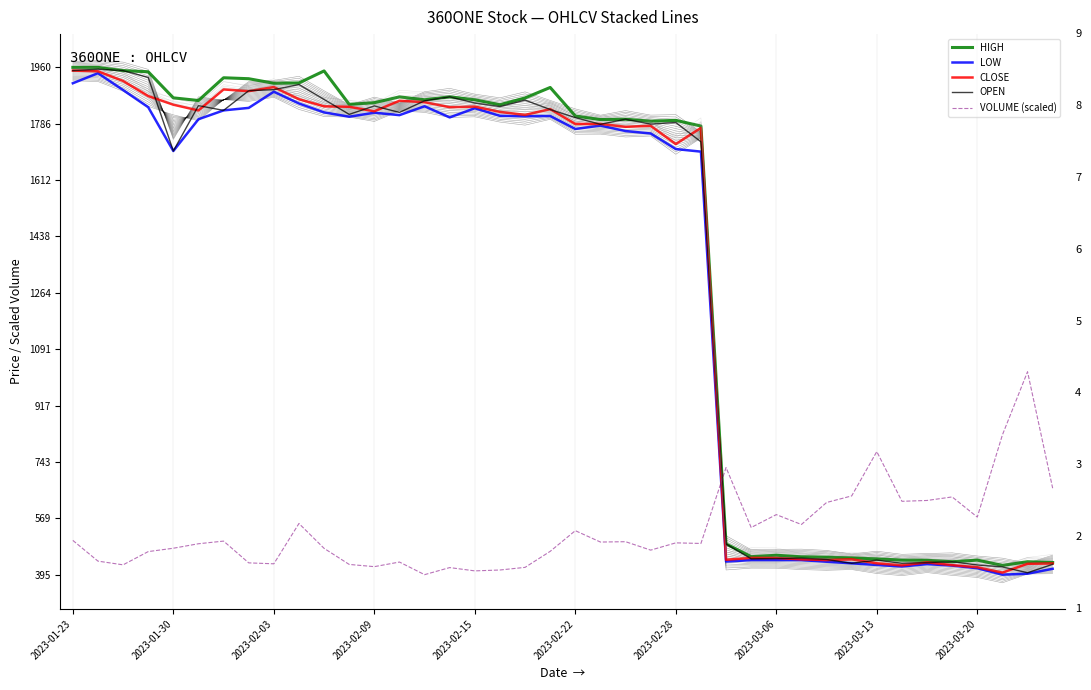

What is the difference between the maximum and minimum values in the LOW series?

1546.9